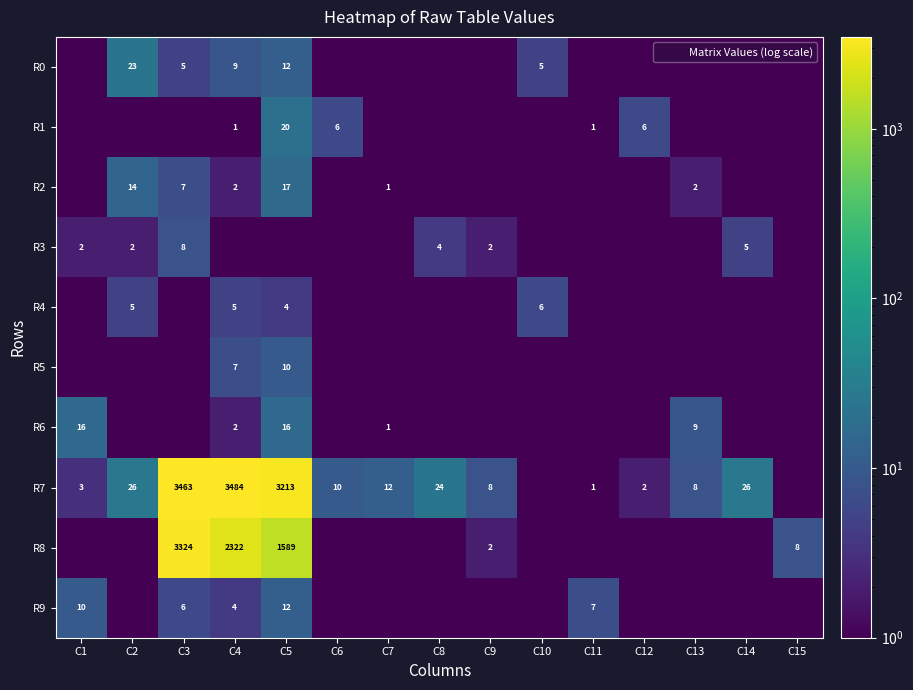

How many values in the R7 series are below 10?

7